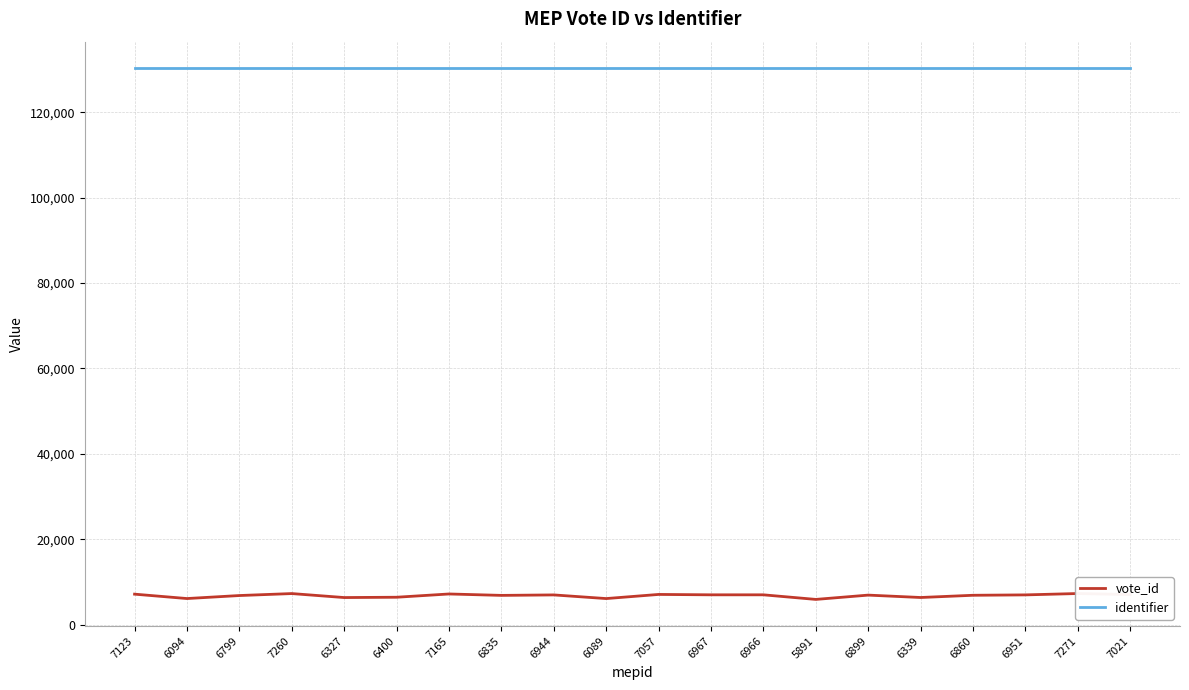

Does the chart display data point markers on the line(s)?

No